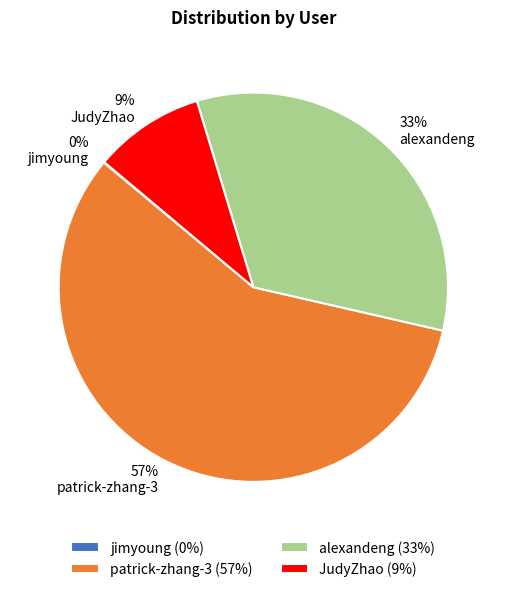

To the nearest percent, what is the average slice percentage?

25%